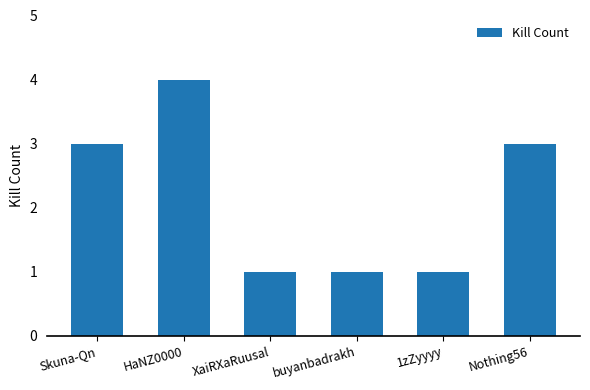

What position from the left is XaiRXaRuusal?

3